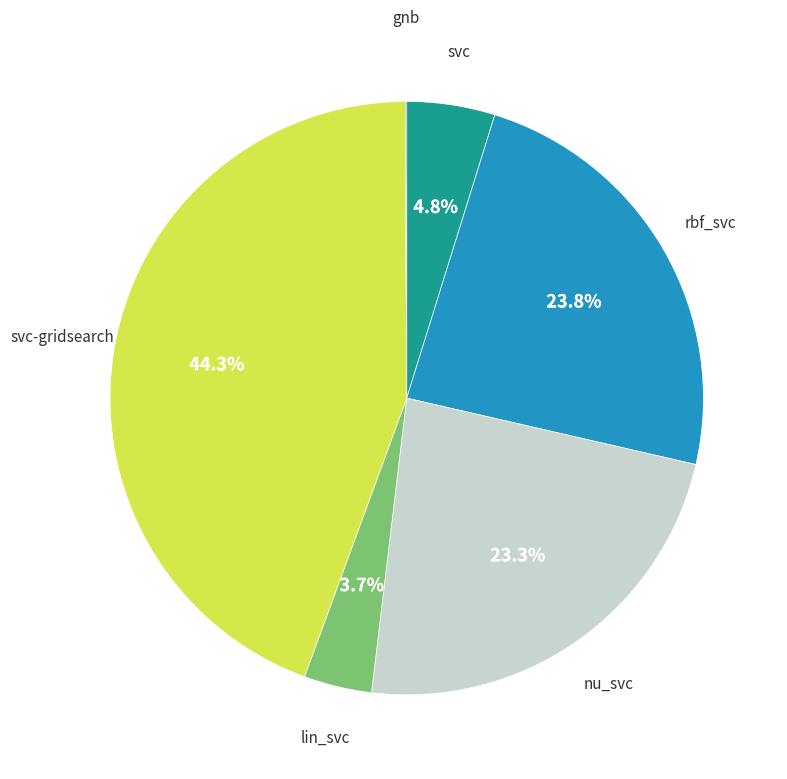

Does any single category account for the majority?

No